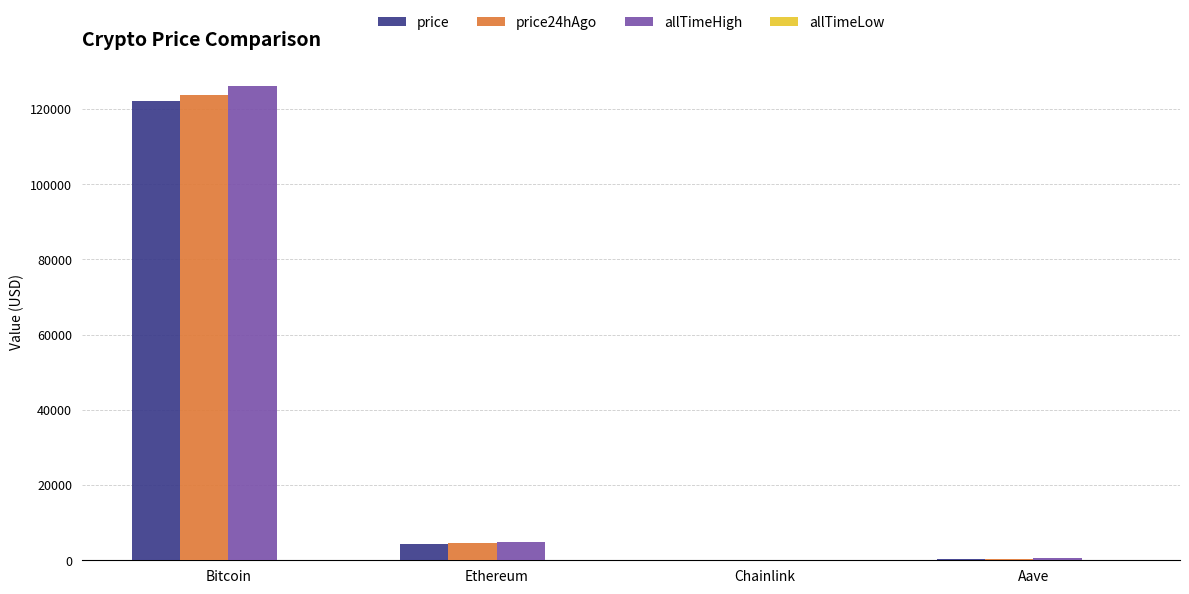

What is the total value across all series at Bitcoin?

372013.8